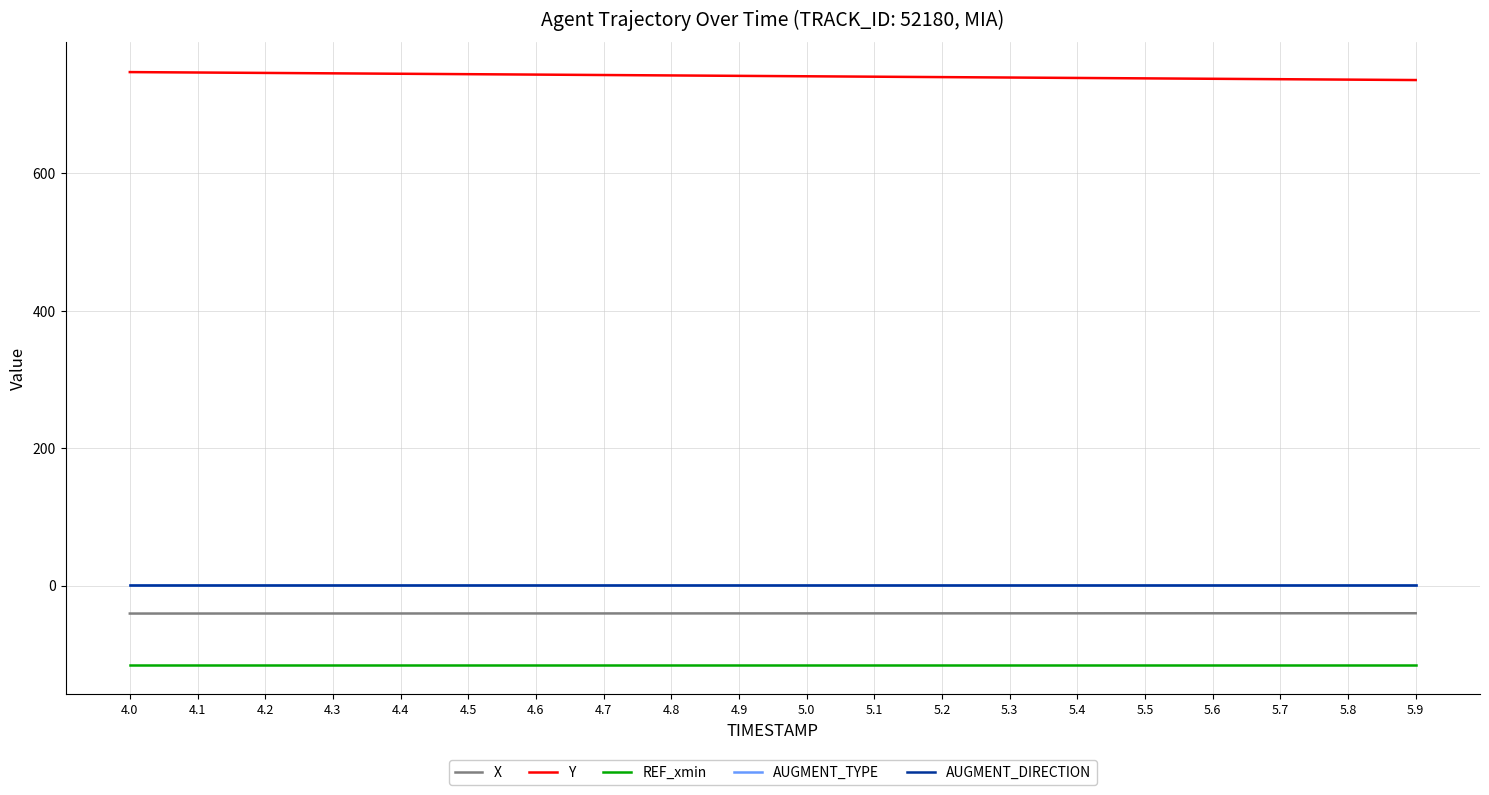

What is the label of the 12th point from the left?

5.1